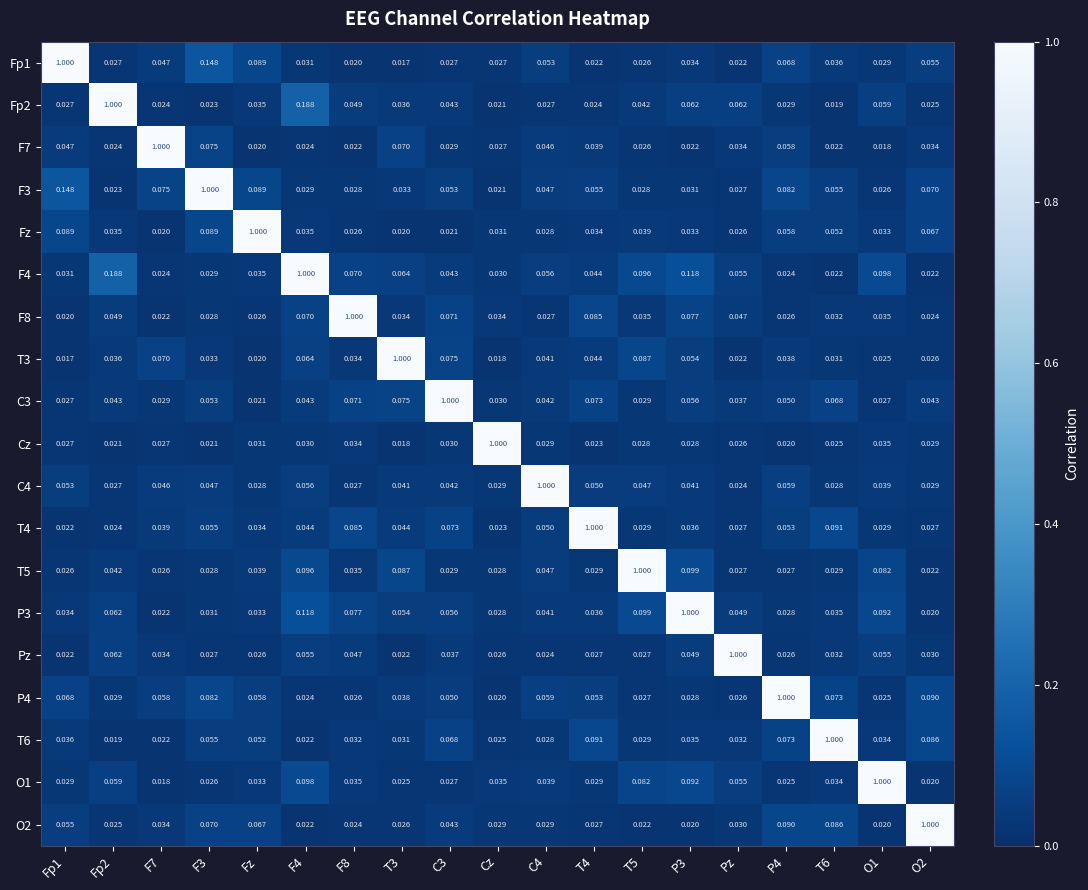

At which label is C4 closest to 0?

Pz